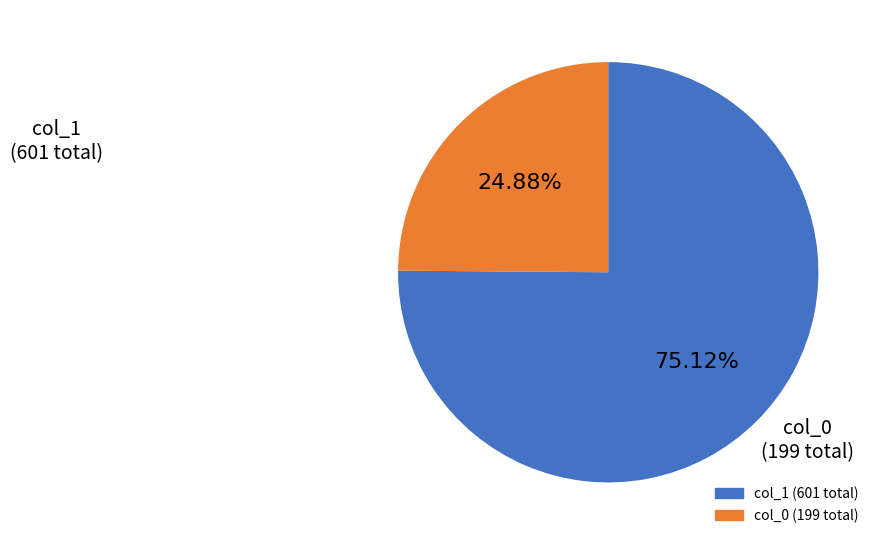

Is there a majority slice in this chart?

Yes